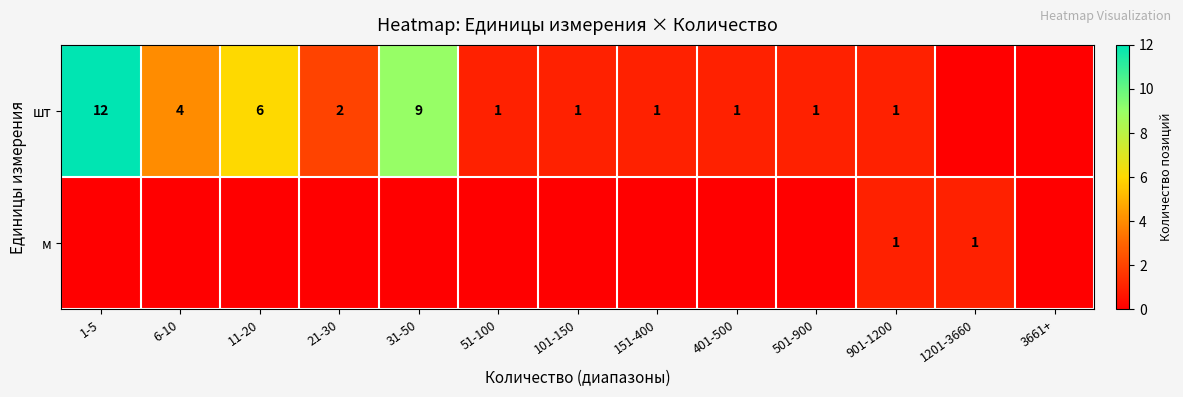

The value of шт at 51-100 is 1. True or false?

True